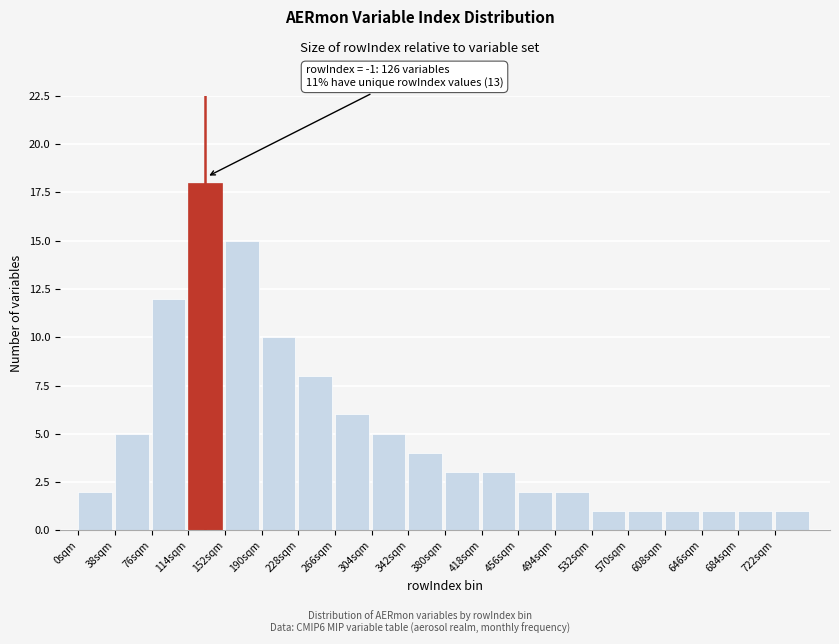

Reading left to right, extract all data points from this chart.

2	5	12	18	15	10	8	6	5	4	3	3	2	2	1	1	1	1	1	1